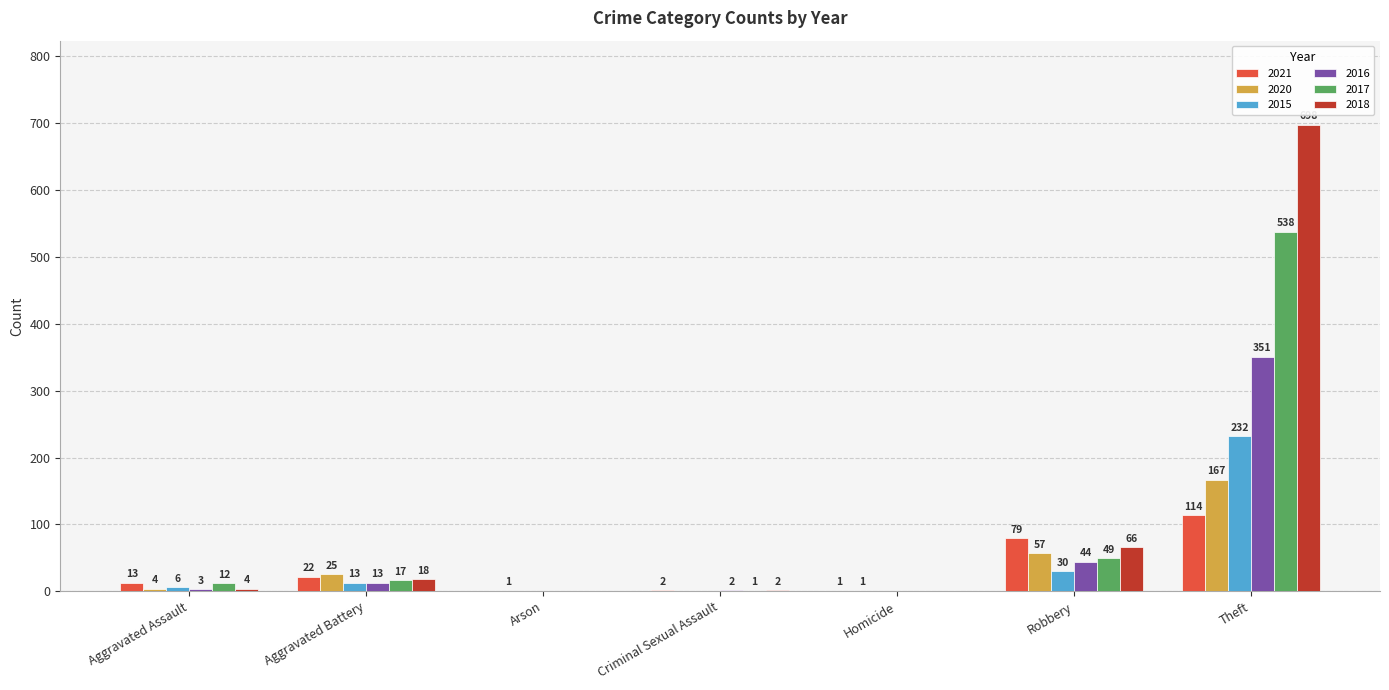

Which label corresponds to the largest value in the chart?

Theft